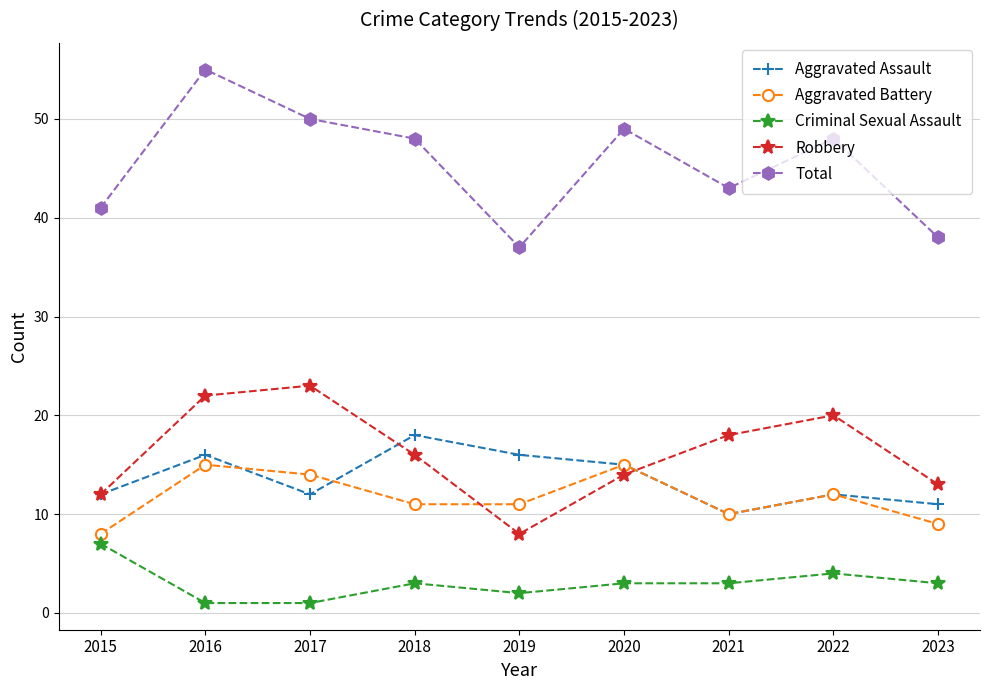

Reading left to right, list all the values displayed in this chart.

Aggravated Assault: 2015=12	2016=16	2017=12	2018=18	2019=16	2020=15	2021=10	2022=12	2023=11
Aggravated Battery: 2015=8	2016=15	2017=14	2018=11	2019=11	2020=15	2021=10	2022=12	2023=9
Criminal Sexual Assault: 2015=7	2016=1	2017=1	2018=3	2019=2	2020=3	2021=3	2022=4	2023=3
Robbery: 2015=12	2016=22	2017=23	2018=16	2019=8	2020=14	2021=18	2022=20	2023=13
Total: 2015=41	2016=55	2017=50	2018=48	2019=37	2020=49	2021=43	2022=48	2023=38